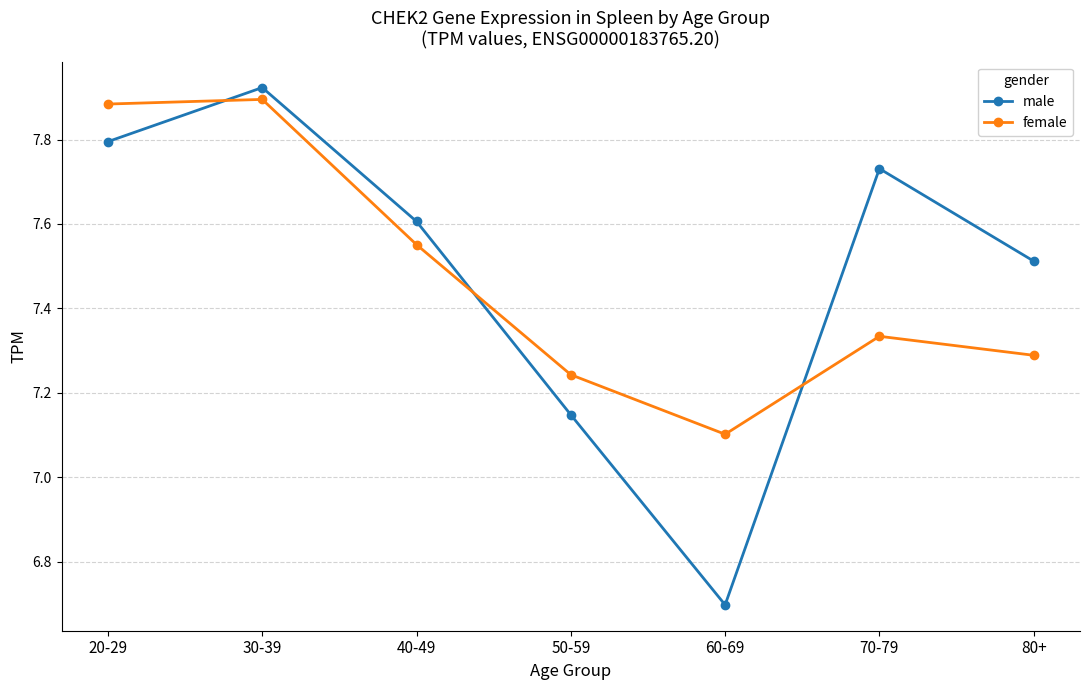

Which label corresponds to the smallest value in the chart?

60-69